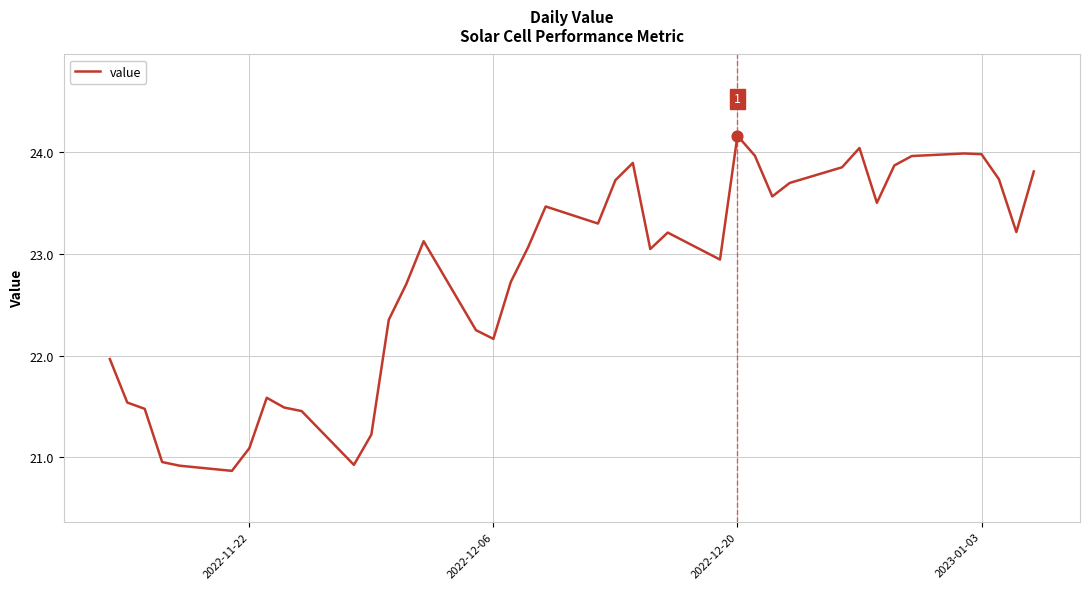

What is the difference between the maximum and minimum values?

3.3